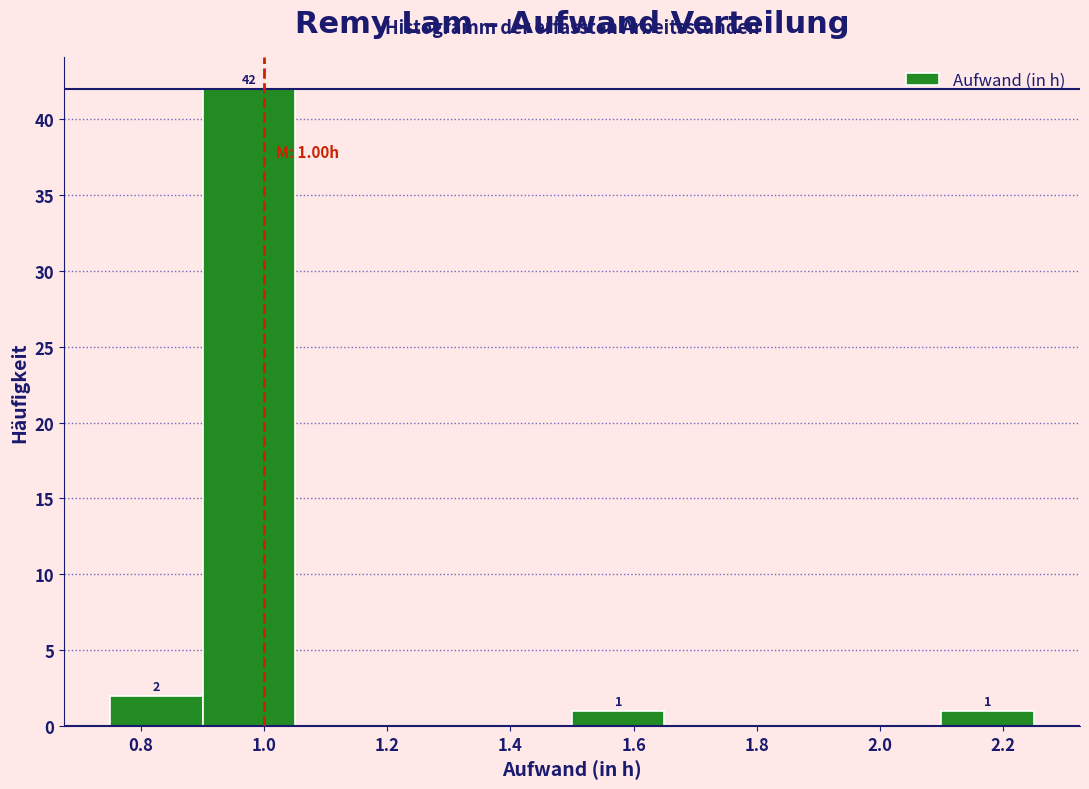

Over which range of the x-axis is the bar tallest?

0.90 to 1.05